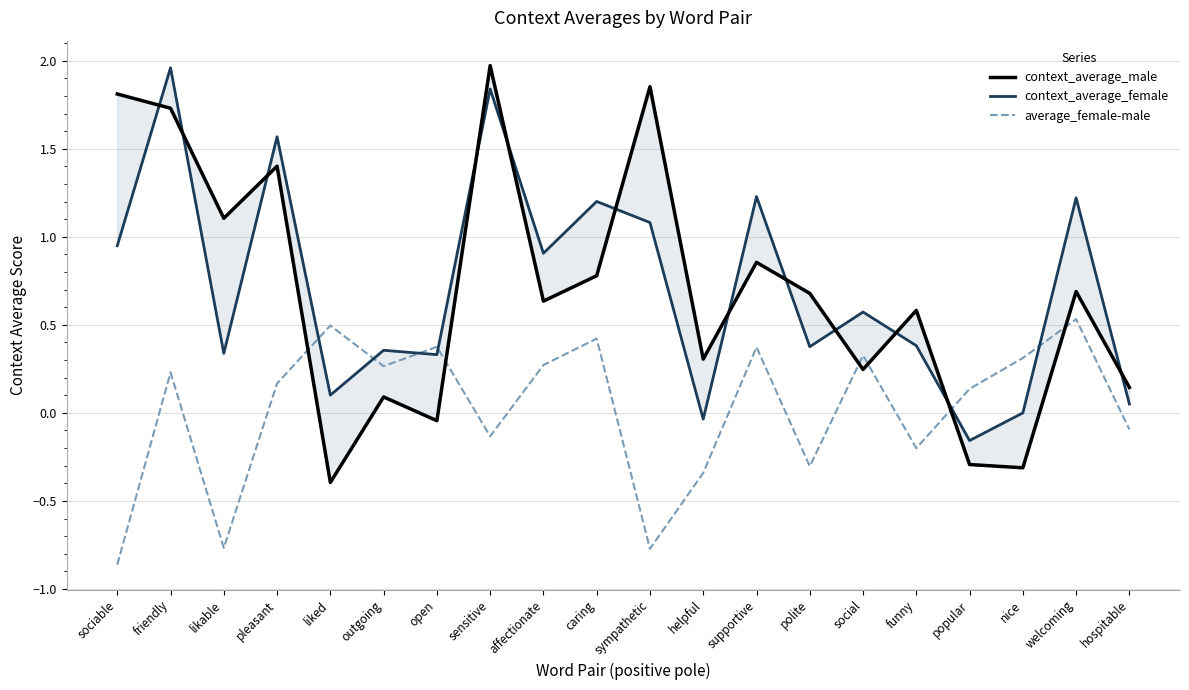

How many intersections are there between context_average_male and average_female-male?

6